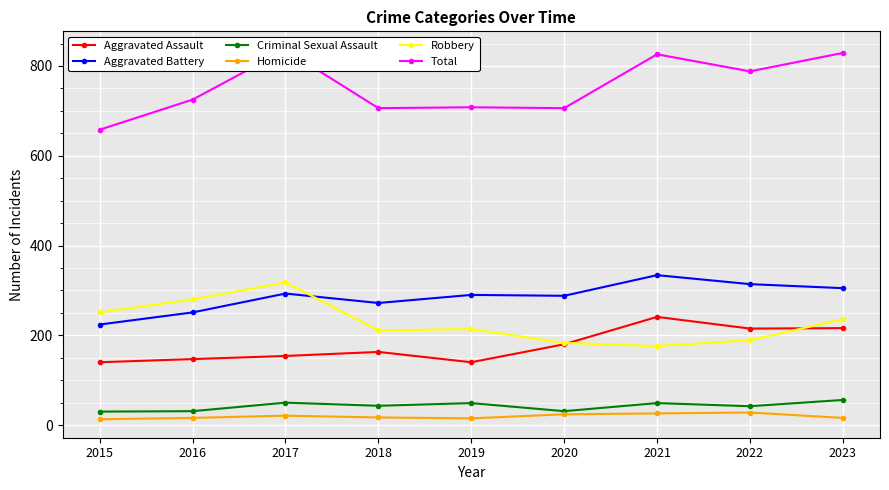

True or false: Aggravated Battery and Aggravated Assault cross at least once.

False